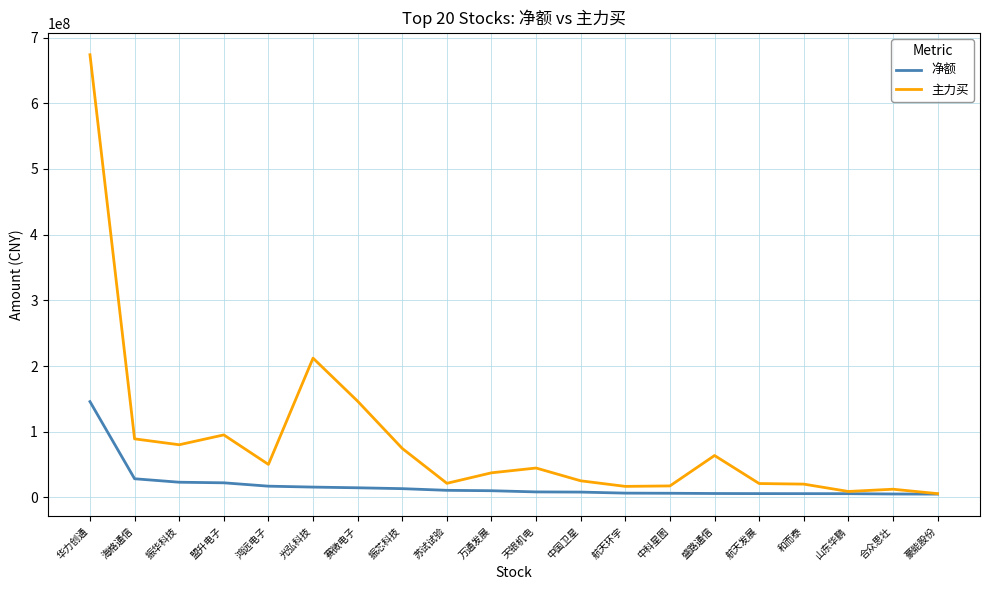

The value of 主力买 at 盛路通信 is 63735468. True or false?

True